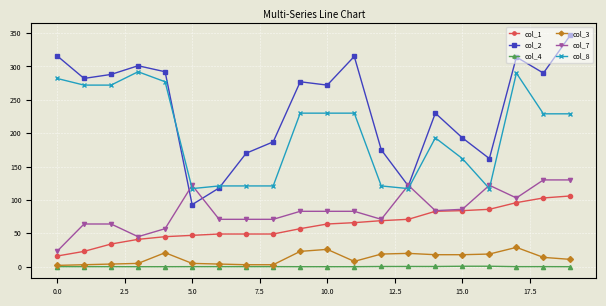

What is the value of the col_7 point at the 2nd from the left?

64.0